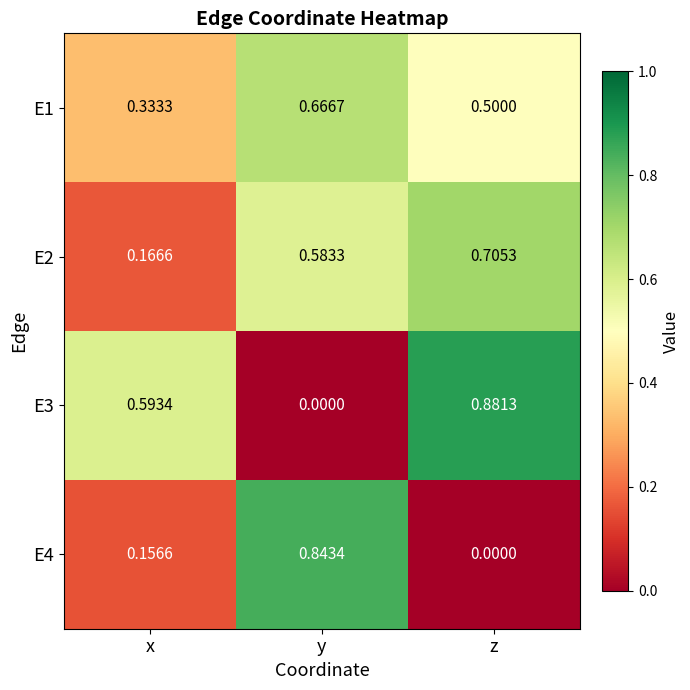

At which category is the sum across all series the highest?

y